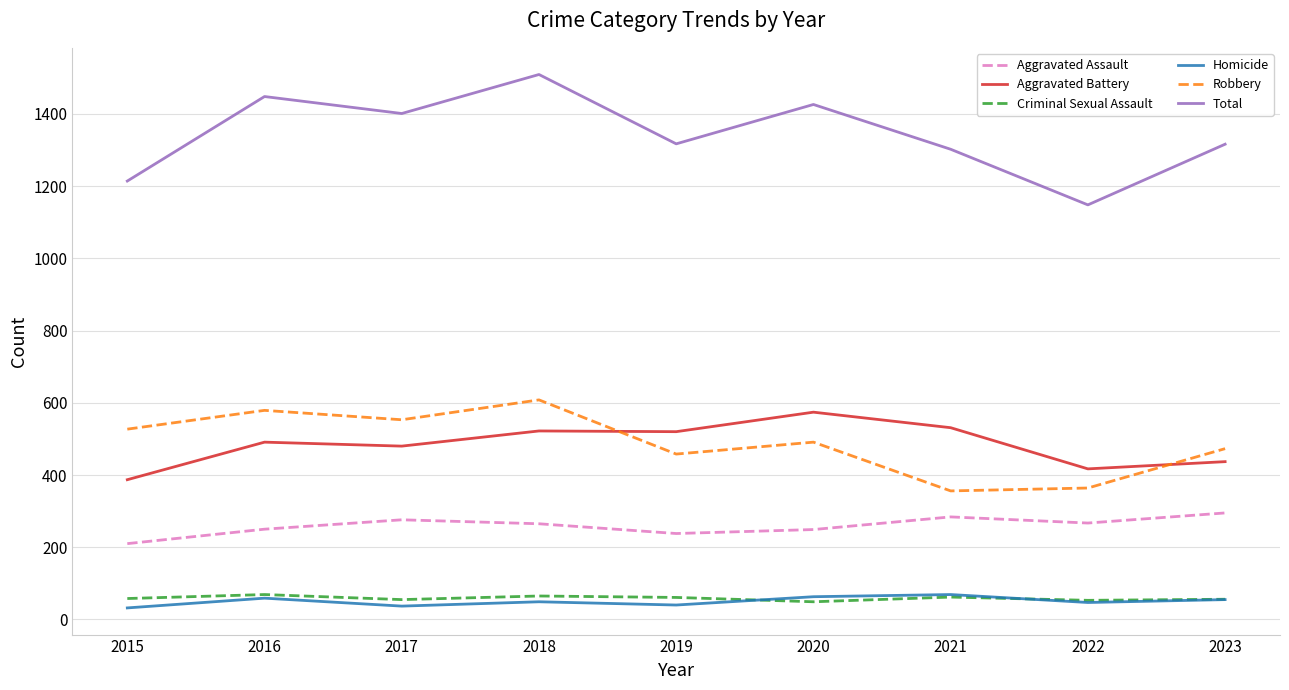

What is the lowest value of the Criminal Sexual Assault series?

49